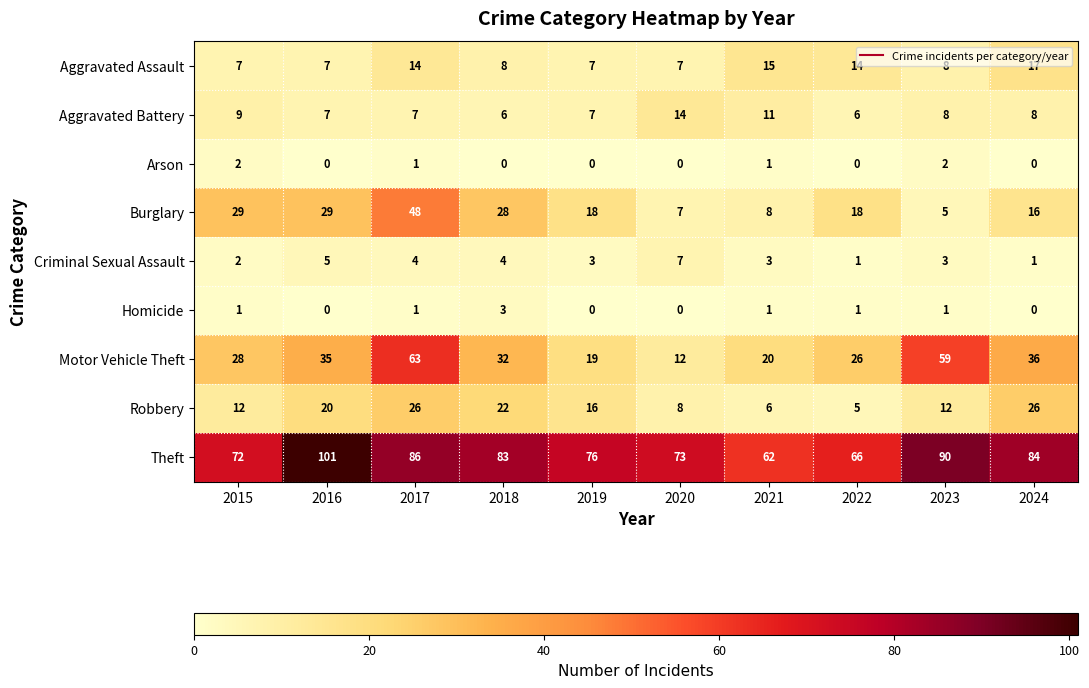

At how many categories does at least one series exceed 33?

10